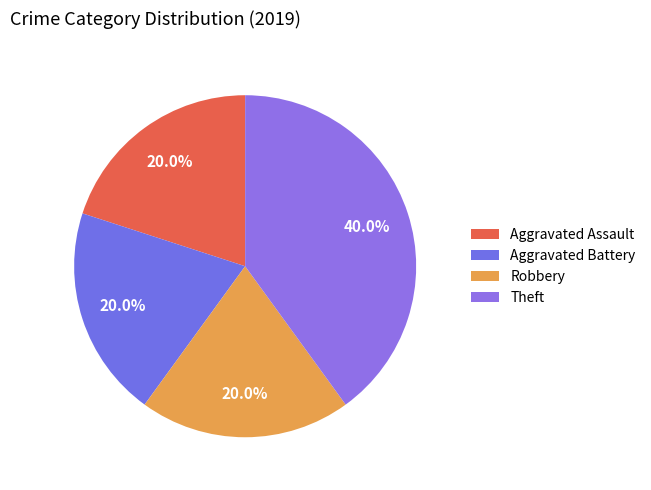

The Theft slice represents 49% of the pie. True or false?

False